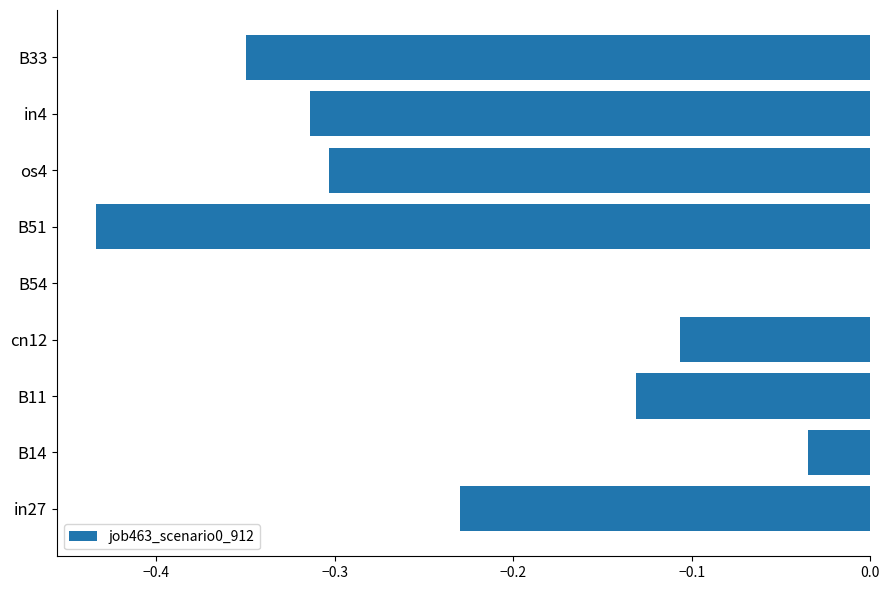

True or false: the data shows -0.5 at os4.

False